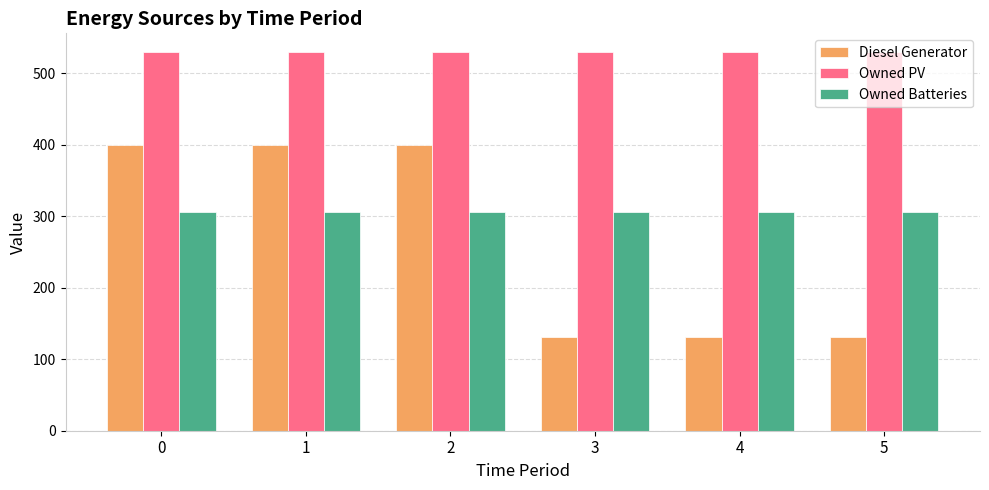

What is the highest value of the Owned Batteries series?

306